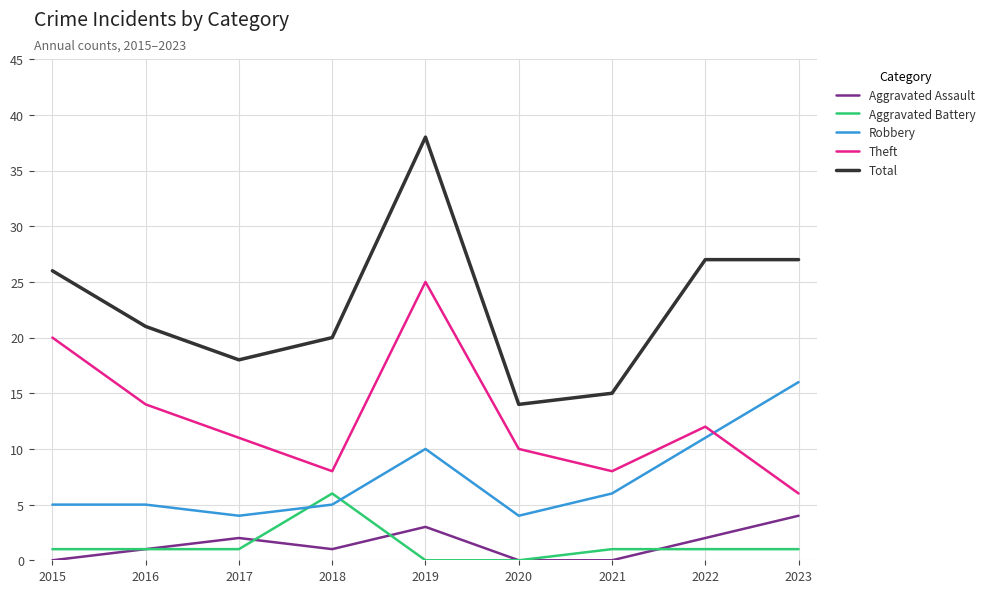

True or false: Theft and Total intersect in this chart.

False